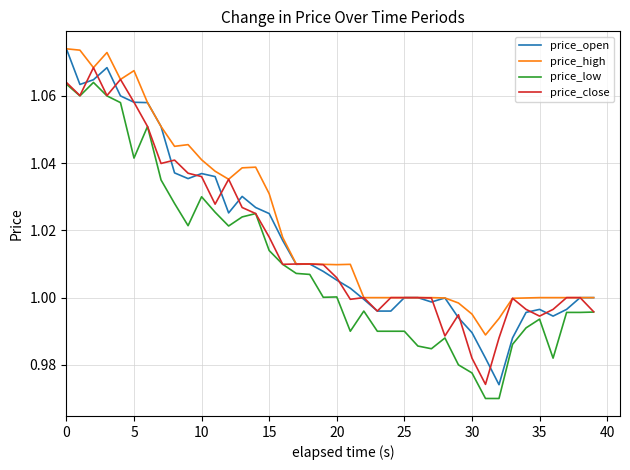

Which series has the largest range (max minus min)?

price_open